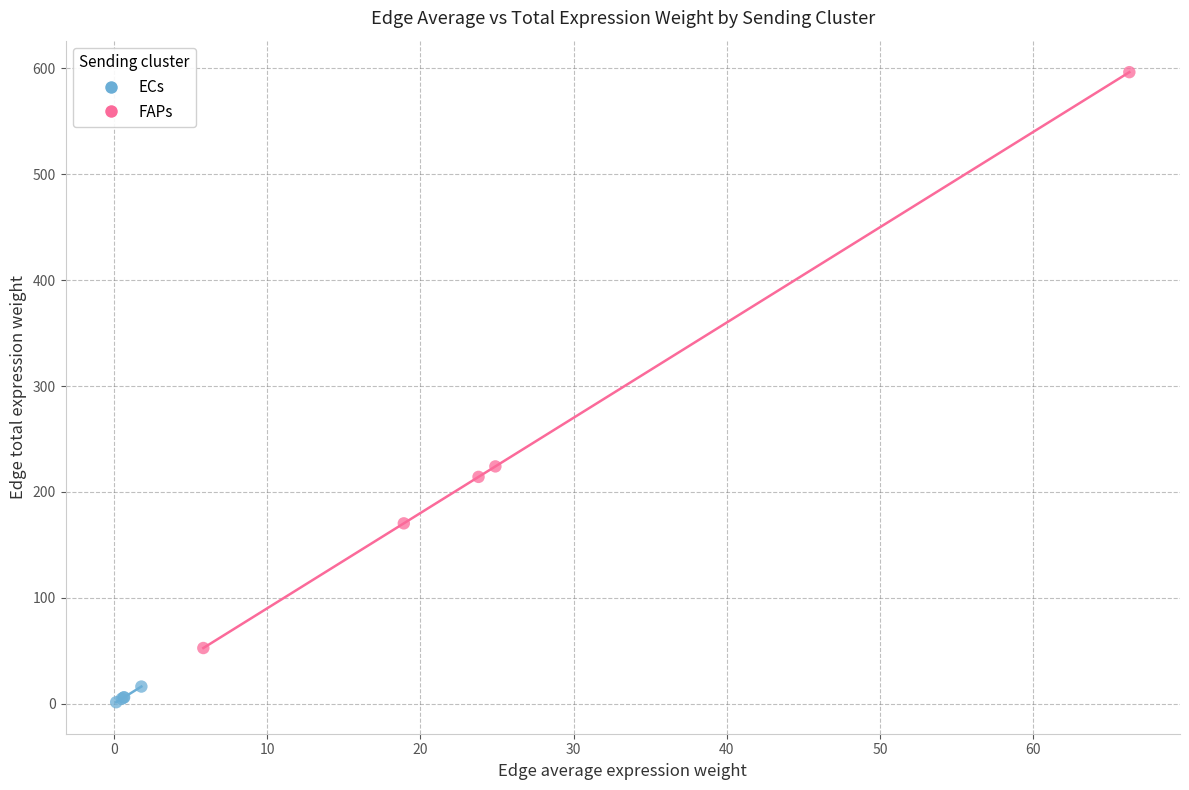

Which series has the largest Y range (max minus min)?

FAPs